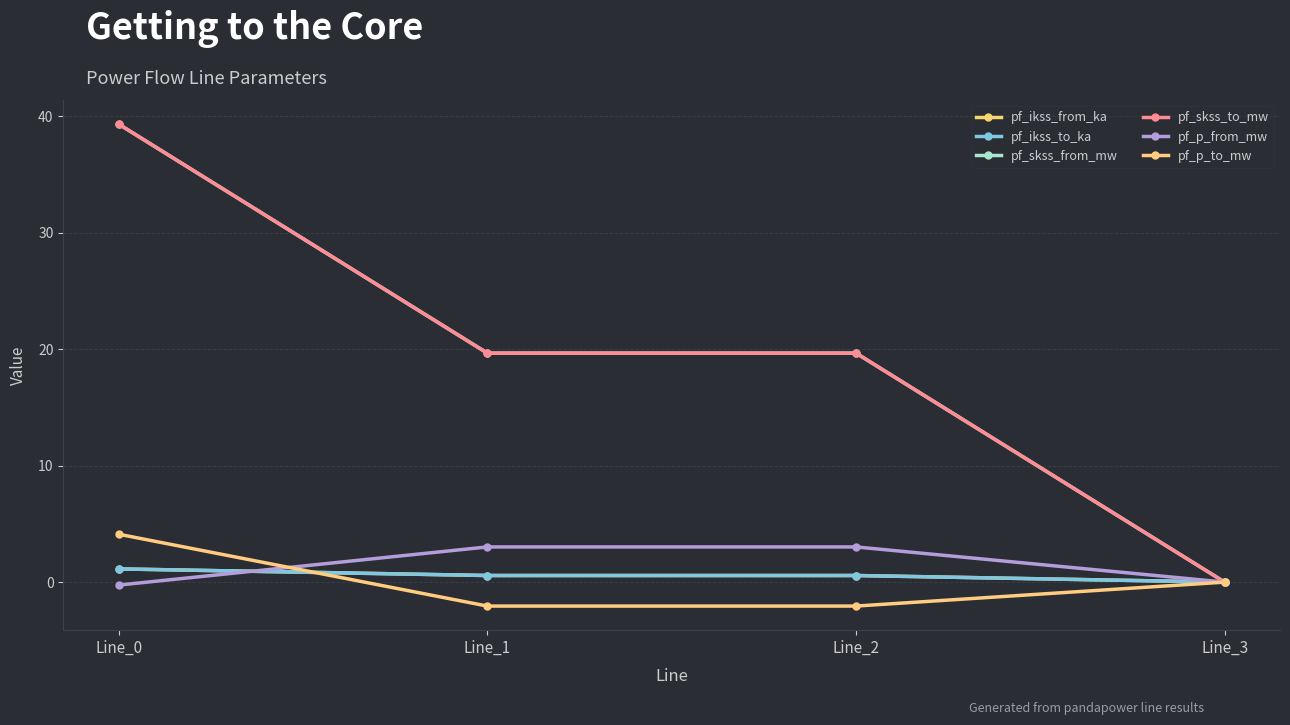

How many lines are shown in the chart?

6